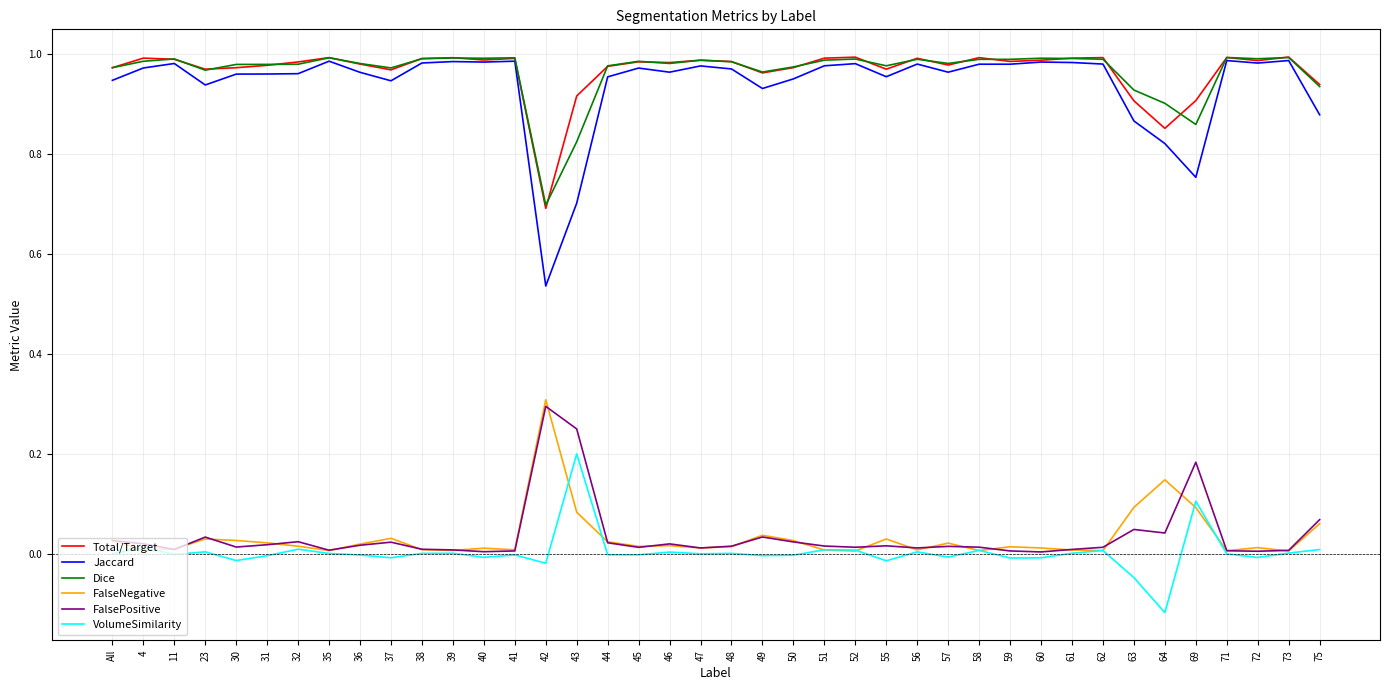

True or false: FalseNegative has a value of 0.0 at 60.

True